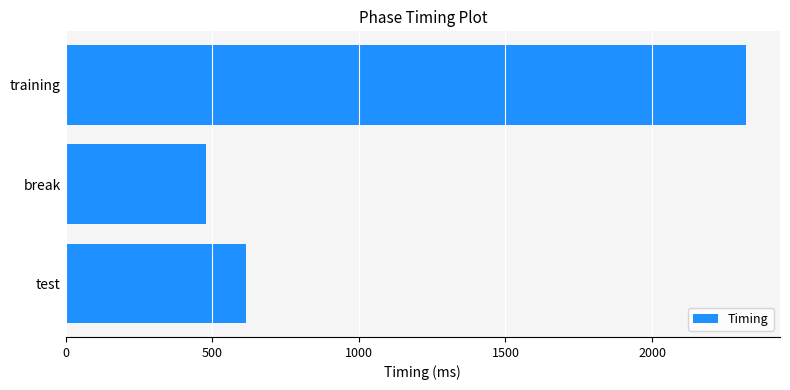

How many bars are there in total?

3